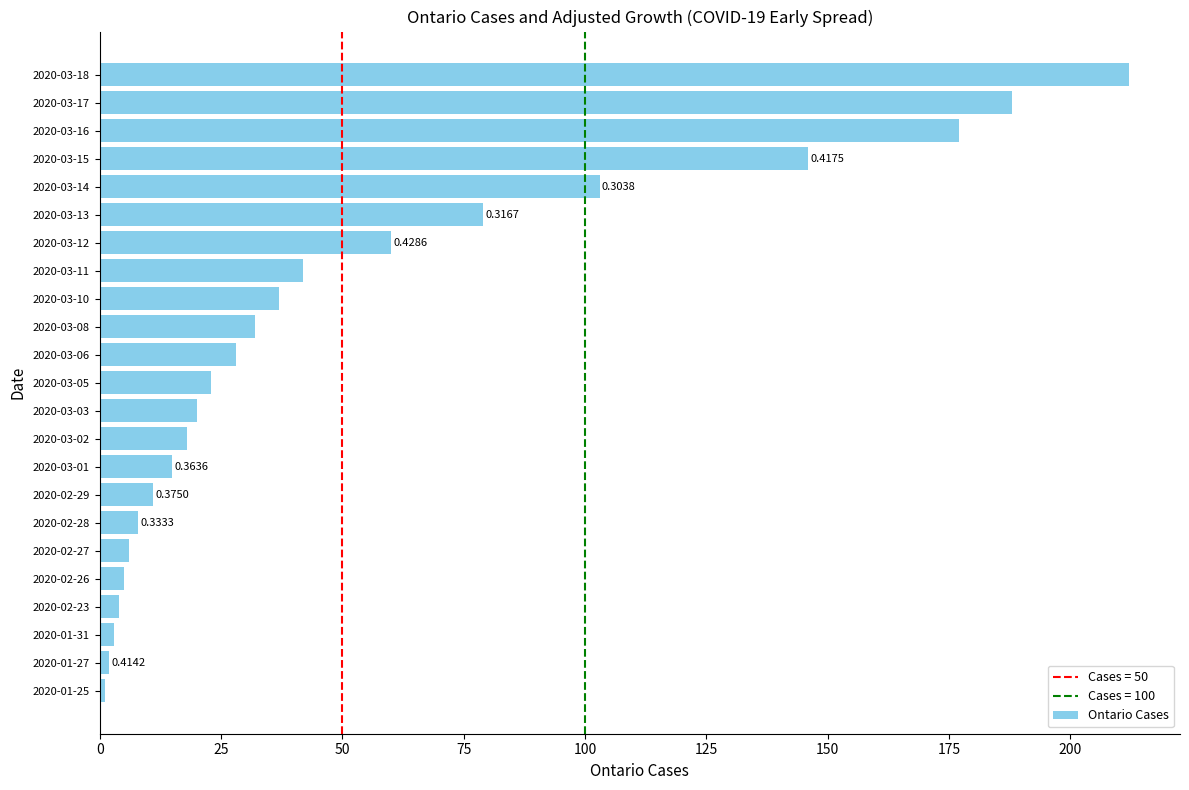

Count the number of data series in this chart.

1